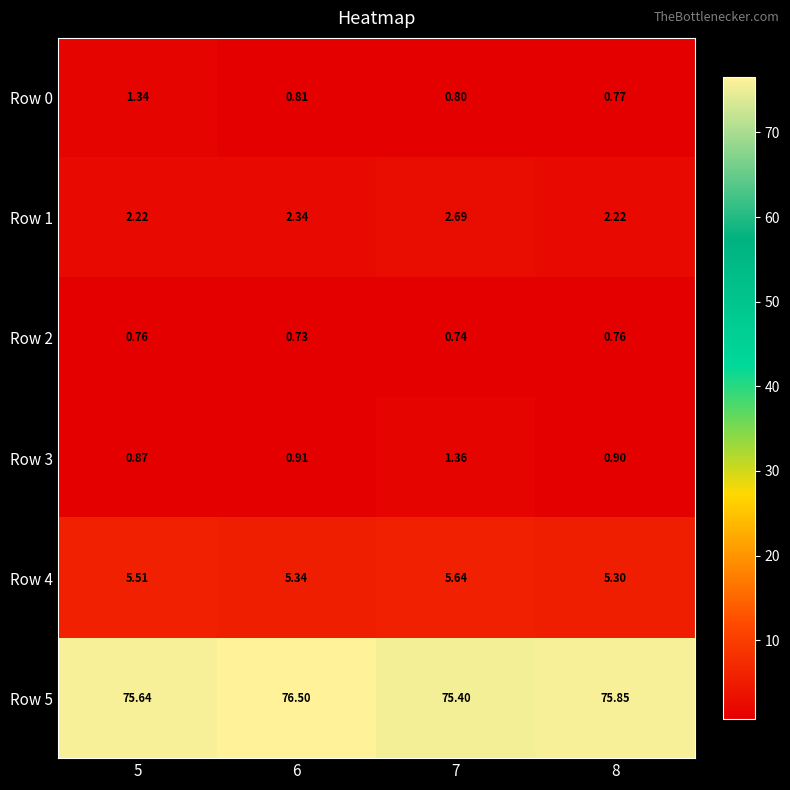

At which category does the chart reach its minimum across all series?

6